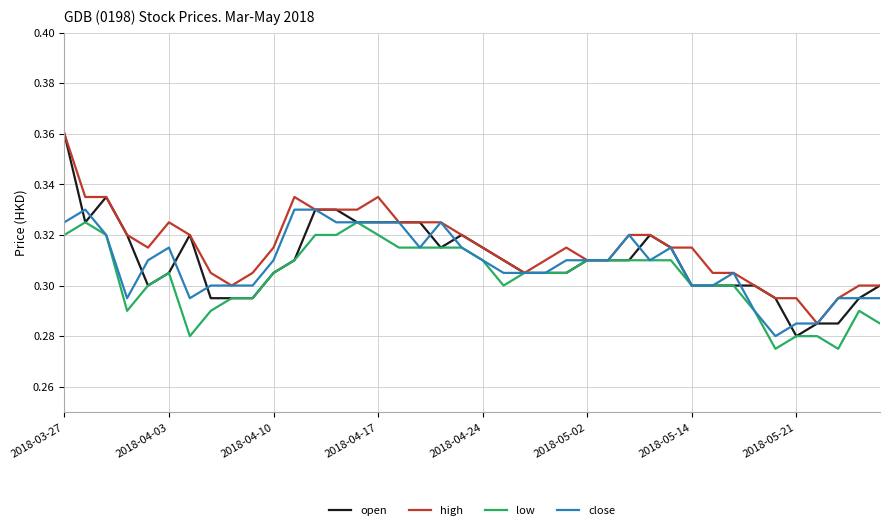

Which label corresponds to the largest value in the chart?

2018-03-27